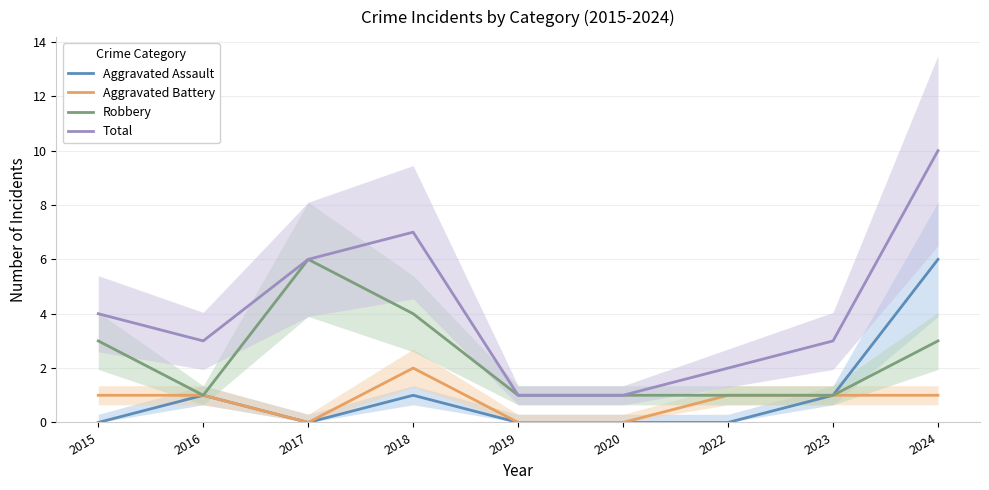

True or false: Total and Aggravated Assault cross at least once.

False